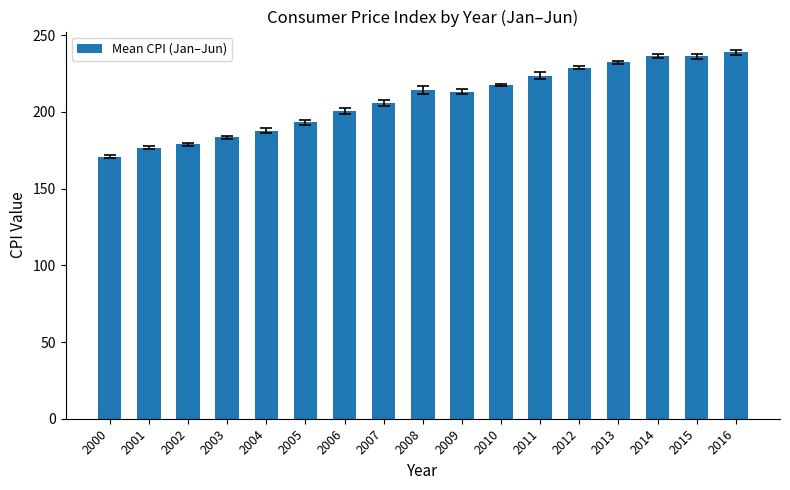

What is the smallest value displayed?

170.8